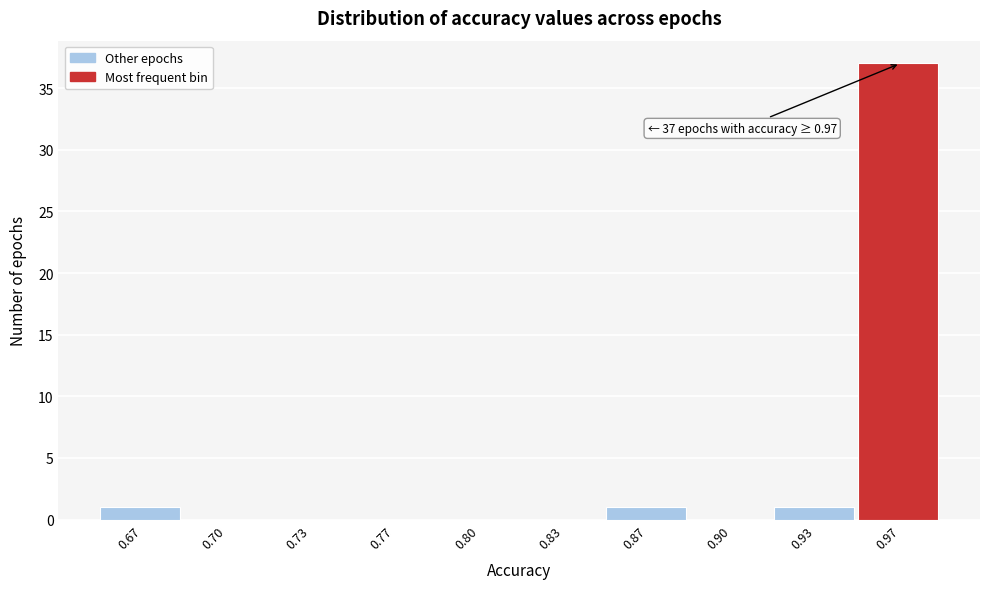

Reading left to right, transcribe all the data shown in this chart.

0.67=1	0.70=0	0.73=0	0.77=0	0.80=0	0.83=0	0.87=1	0.90=0	0.93=1	0.97=37